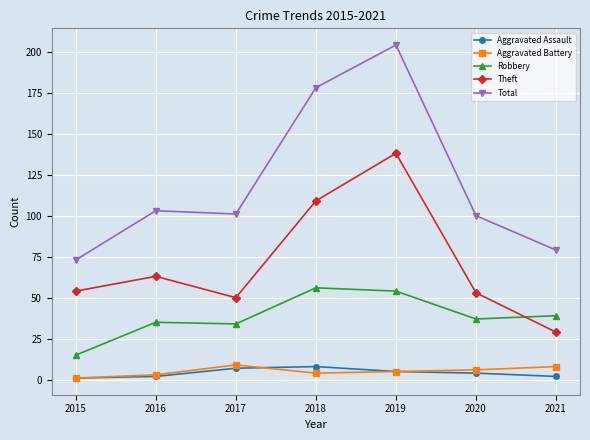

How many series are shown in this chart?

5